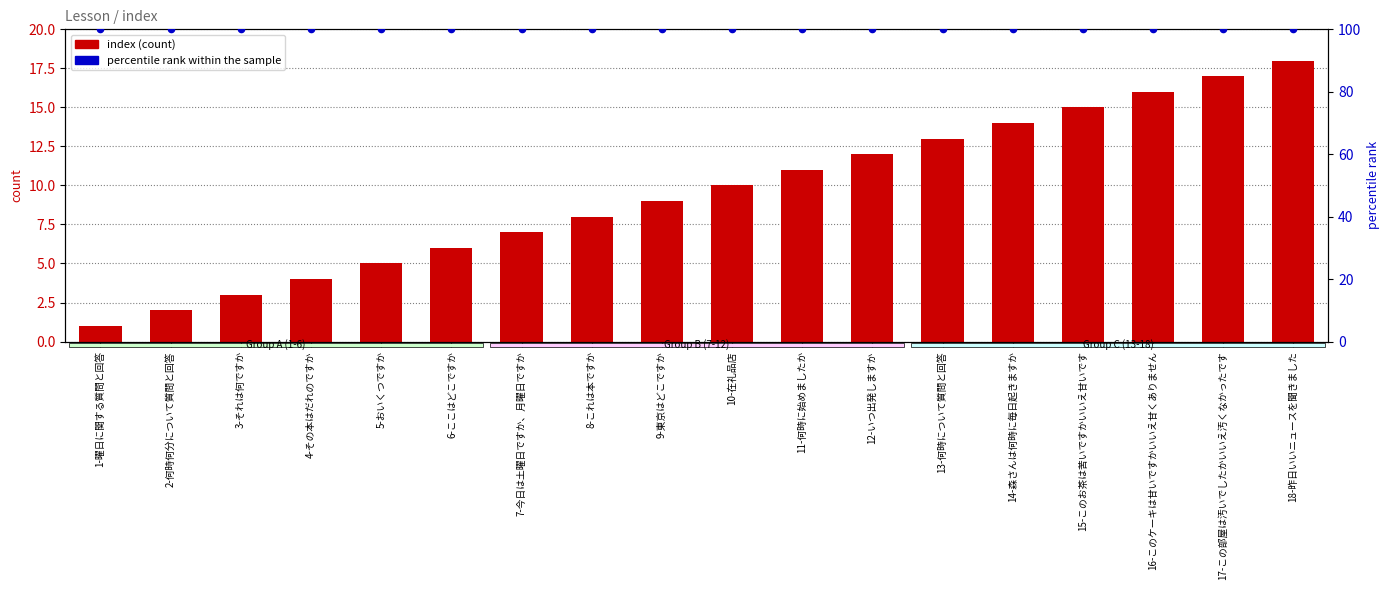

Which series has the largest Y range (max minus min)?

index